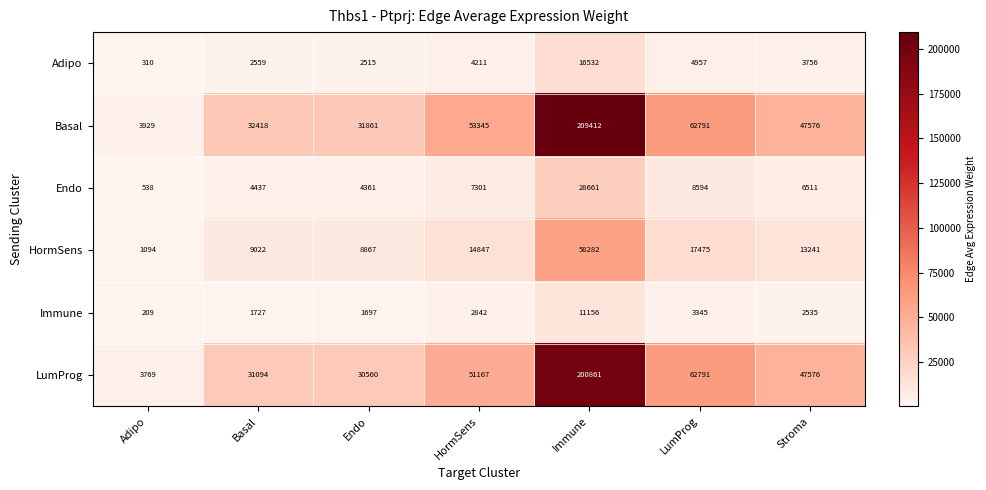

Where is HormSens nearest to the value 29688?

LumProg